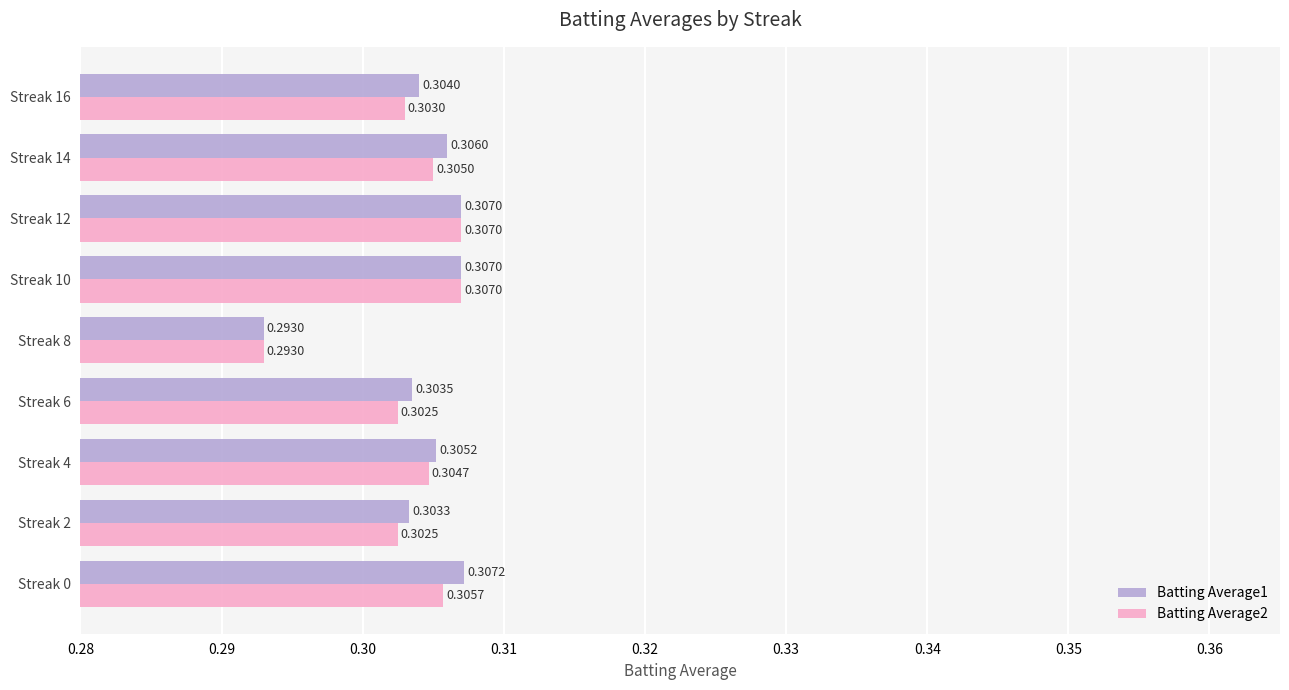

Which series has the largest total across all categories?

Batting Average1